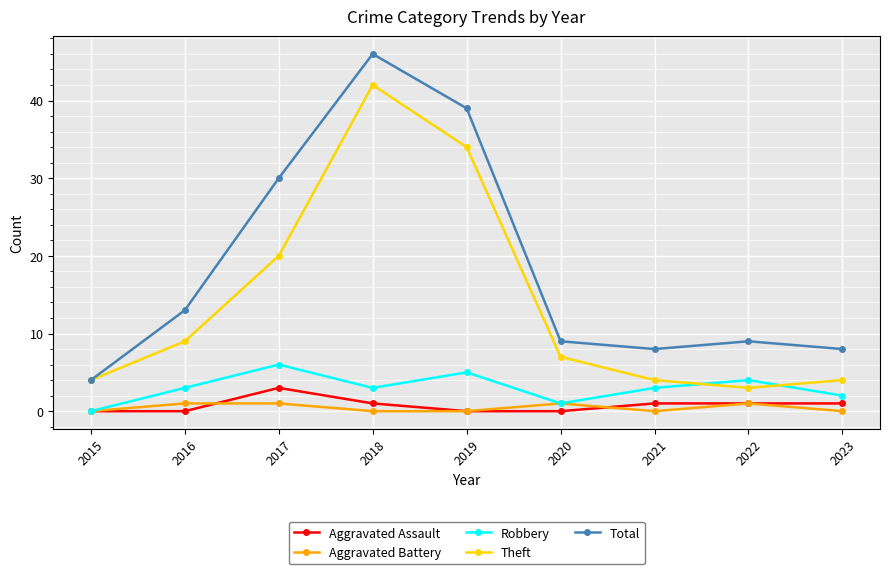

Reading left to right, list all the values displayed in this chart.

Aggravated Assault: 2015=0	2016=0	2017=3	2018=1	2019=0	2020=0	2021=1	2022=1	2023=1
Aggravated Battery: 2015=0	2016=1	2017=1	2018=0	2019=0	2020=1	2021=0	2022=1	2023=0
Robbery: 2015=0	2016=3	2017=6	2018=3	2019=5	2020=1	2021=3	2022=4	2023=2
Theft: 2015=4	2016=9	2017=20	2018=42	2019=34	2020=7	2021=4	2022=3	2023=4
Total: 2015=4	2016=13	2017=30	2018=46	2019=39	2020=9	2021=8	2022=9	2023=8